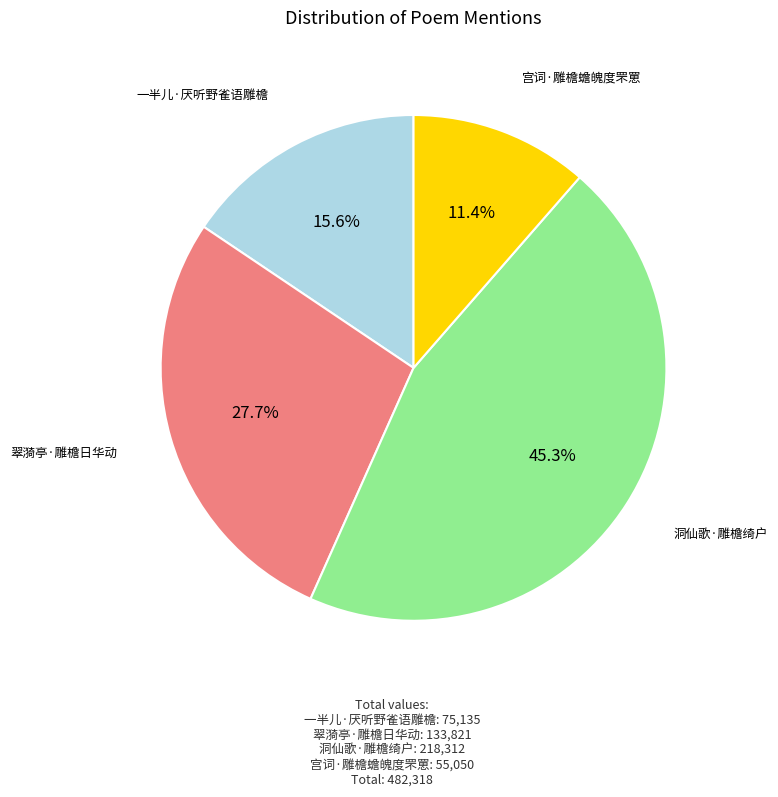

Approximately how many times larger is the value at 洞仙歌·雕檐绮户 compared to 一半儿·厌听野雀语雕檐?

2.9